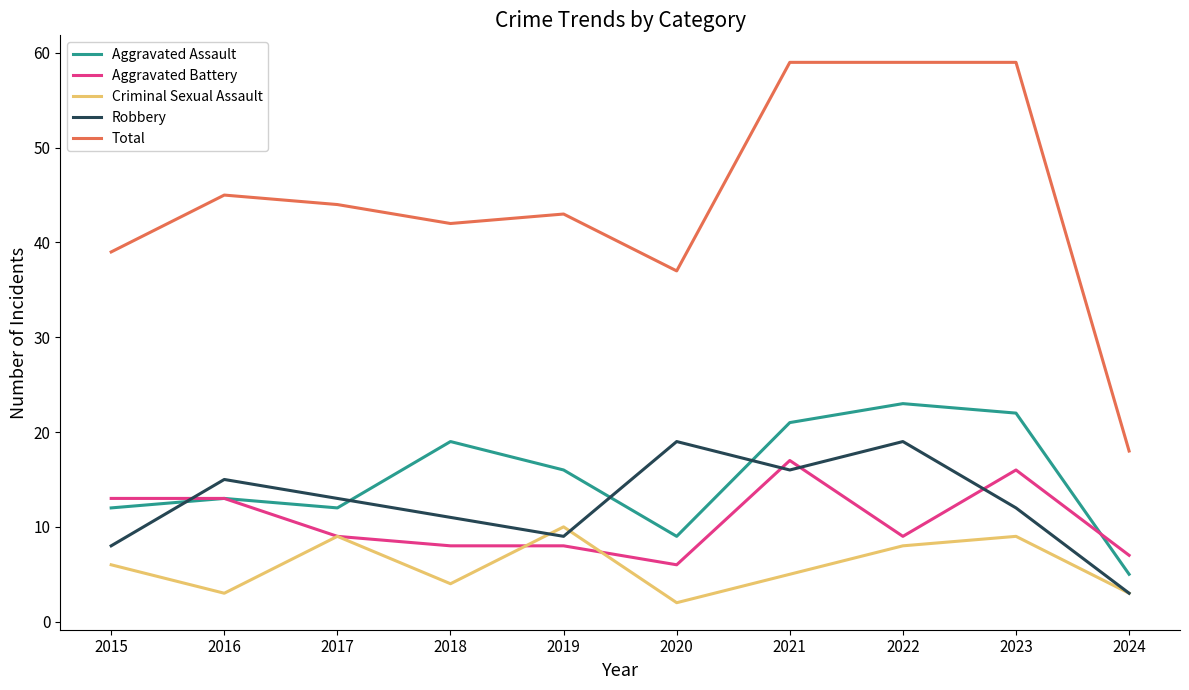

What is the sum of all Criminal Sexual Assault values?

59